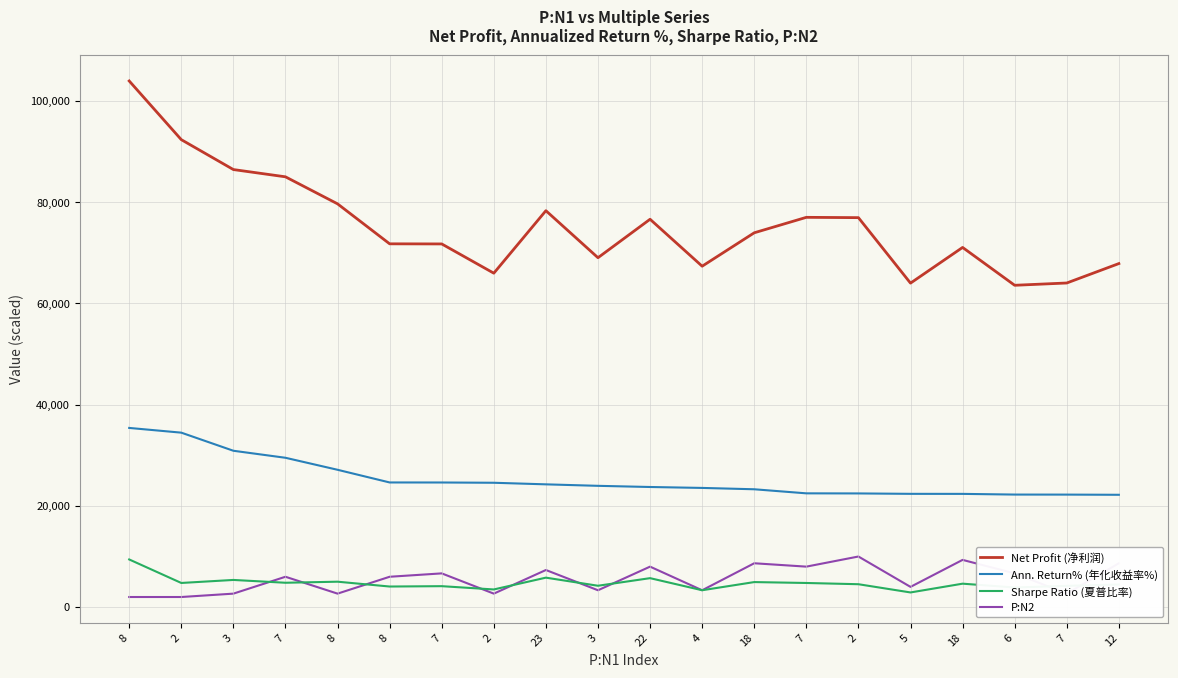

True or false: Net Profit (净利润) and Sharpe Ratio (夏普比率) intersect in this chart.

False